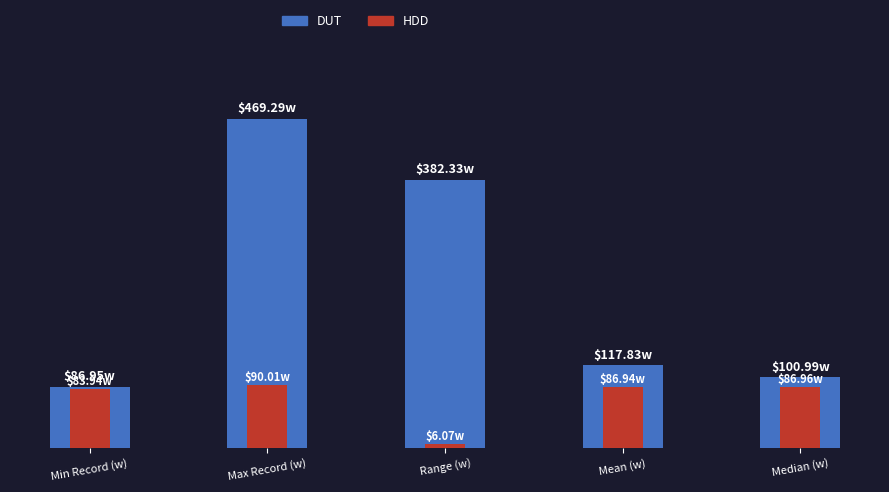

How many data points in DUT are above 117?

3